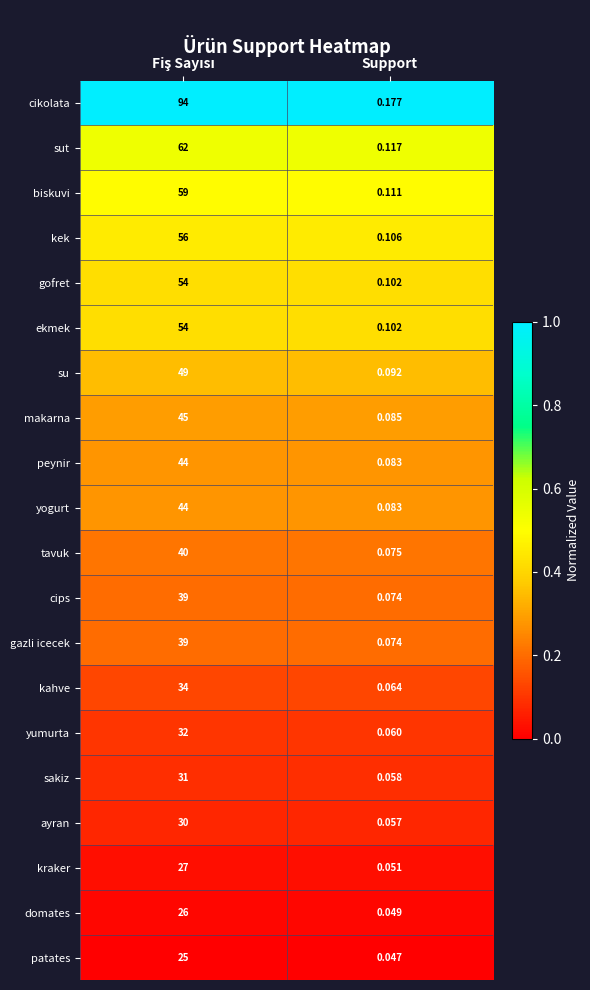

Which series has the largest total across all categories?

cikolata